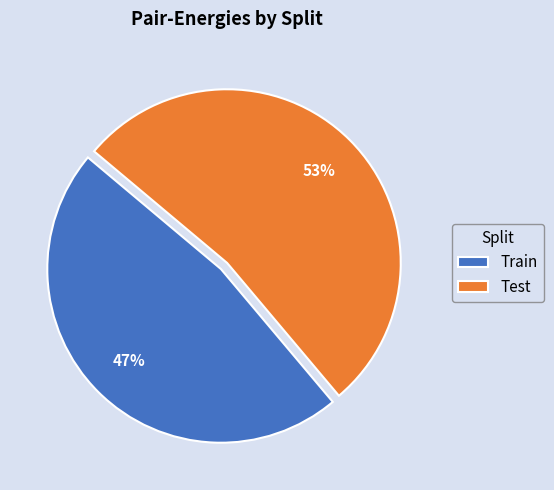

Do Train and Test together represent more than half of the pie?

Yes